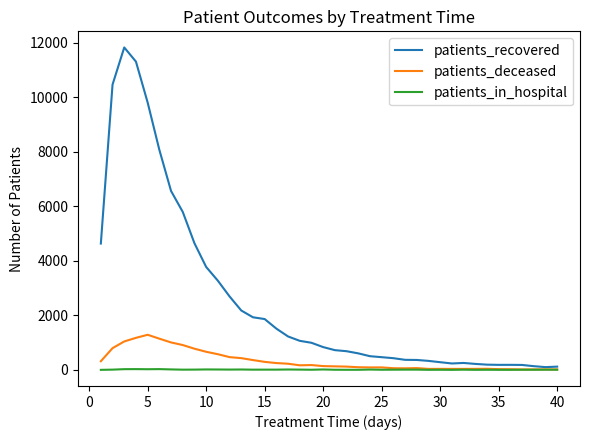

Which series has the largest total across all categories?

patients_recovered